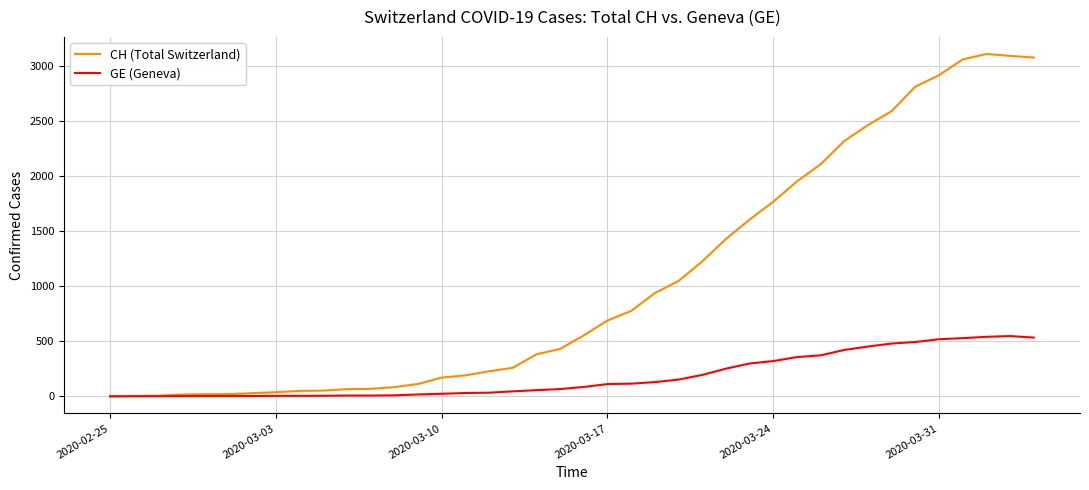

Which series has the widest spread of values?

CH (Total Switzerland)